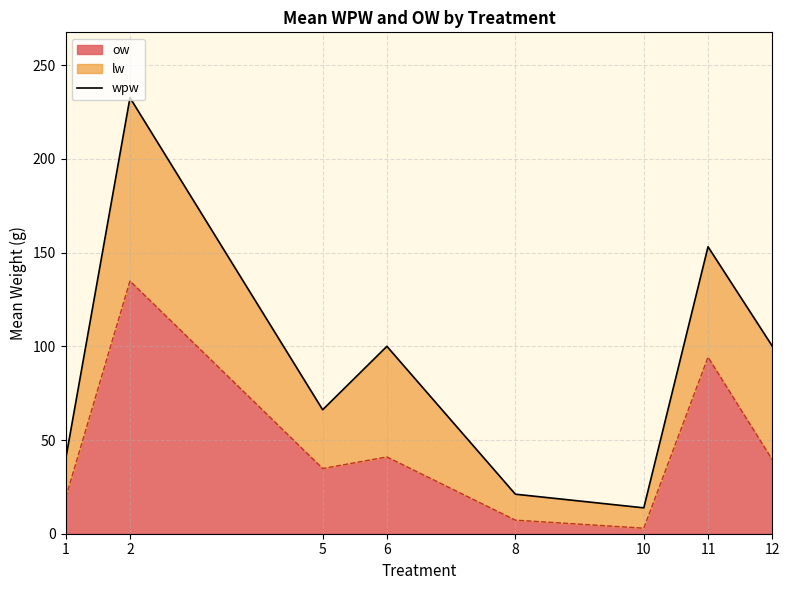

List the labels in order of value, largest first.

2, 11, 12, 6, 5, 1, 8, 10